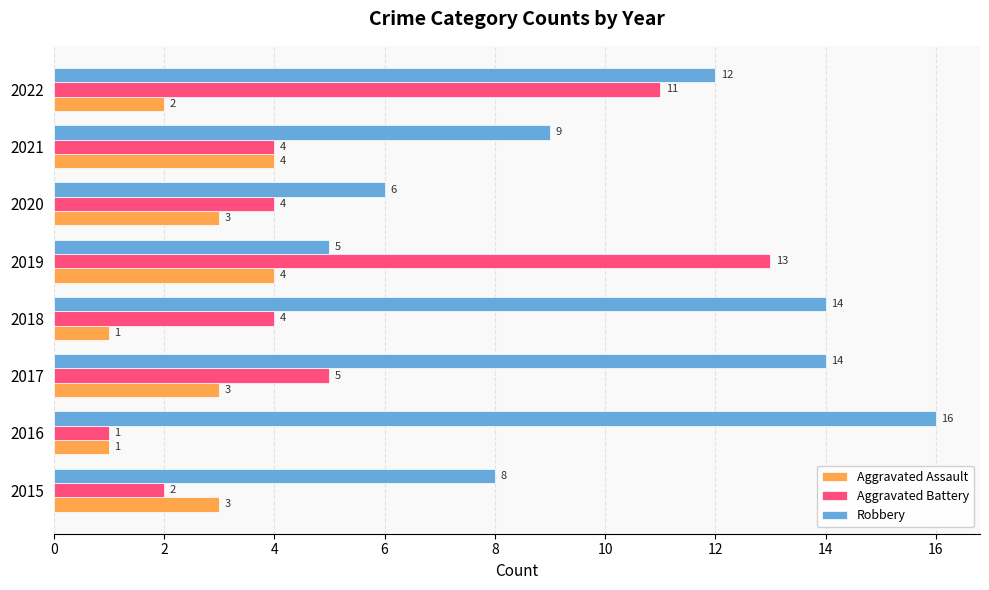

Which series has the largest range (max minus min)?

Aggravated Battery